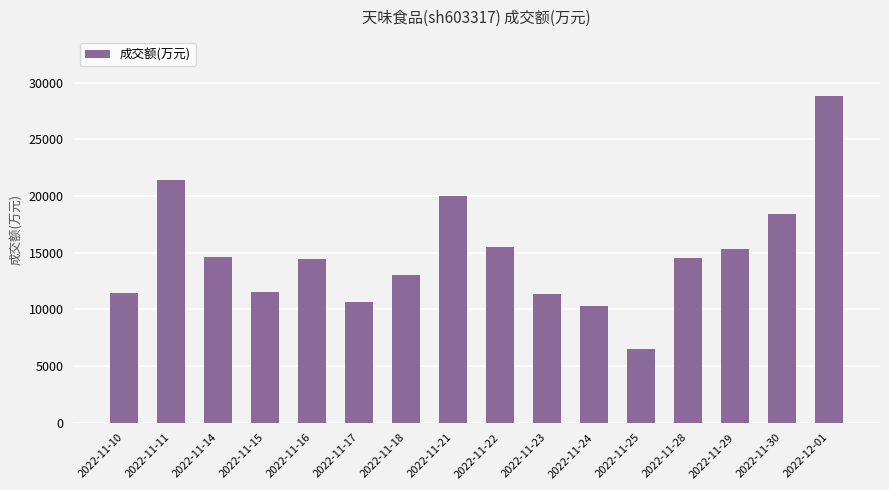

What is the label of the 10th bar from the left?

2022-11-23